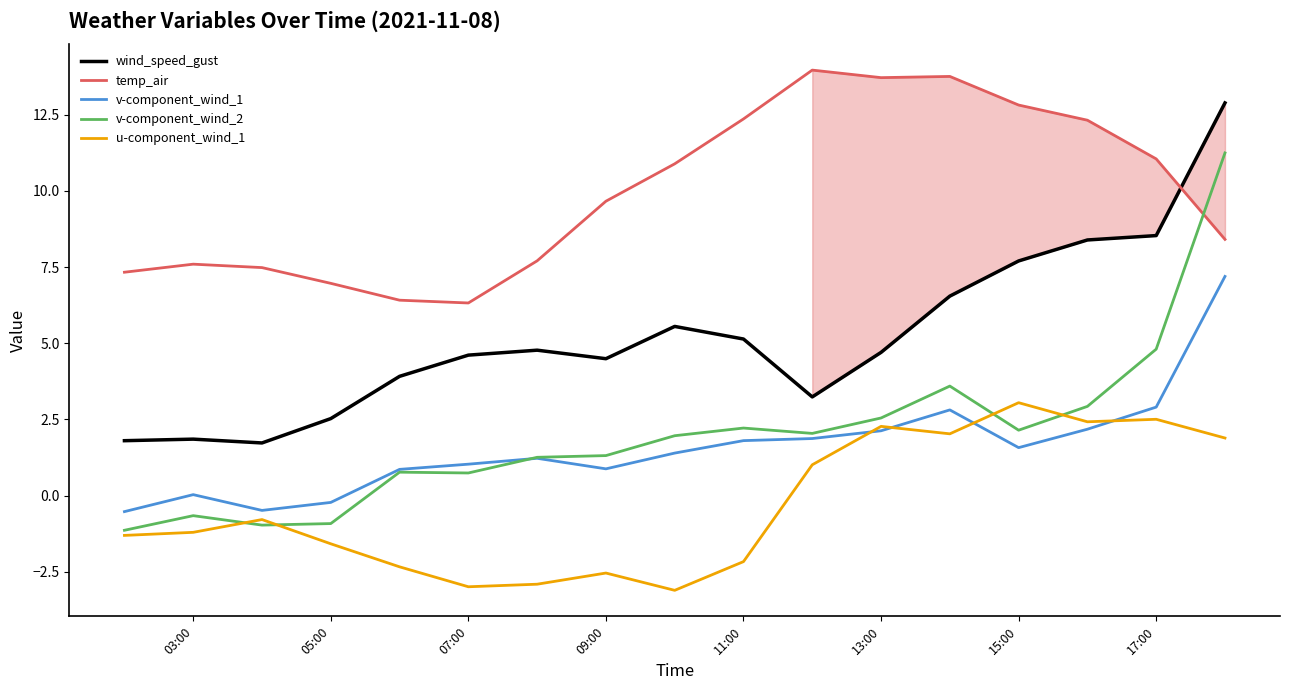

What are all the series names shown in the legend?

wind_speed_gust, temp_air, v-component_wind_1, v-component_wind_2, u-component_wind_1